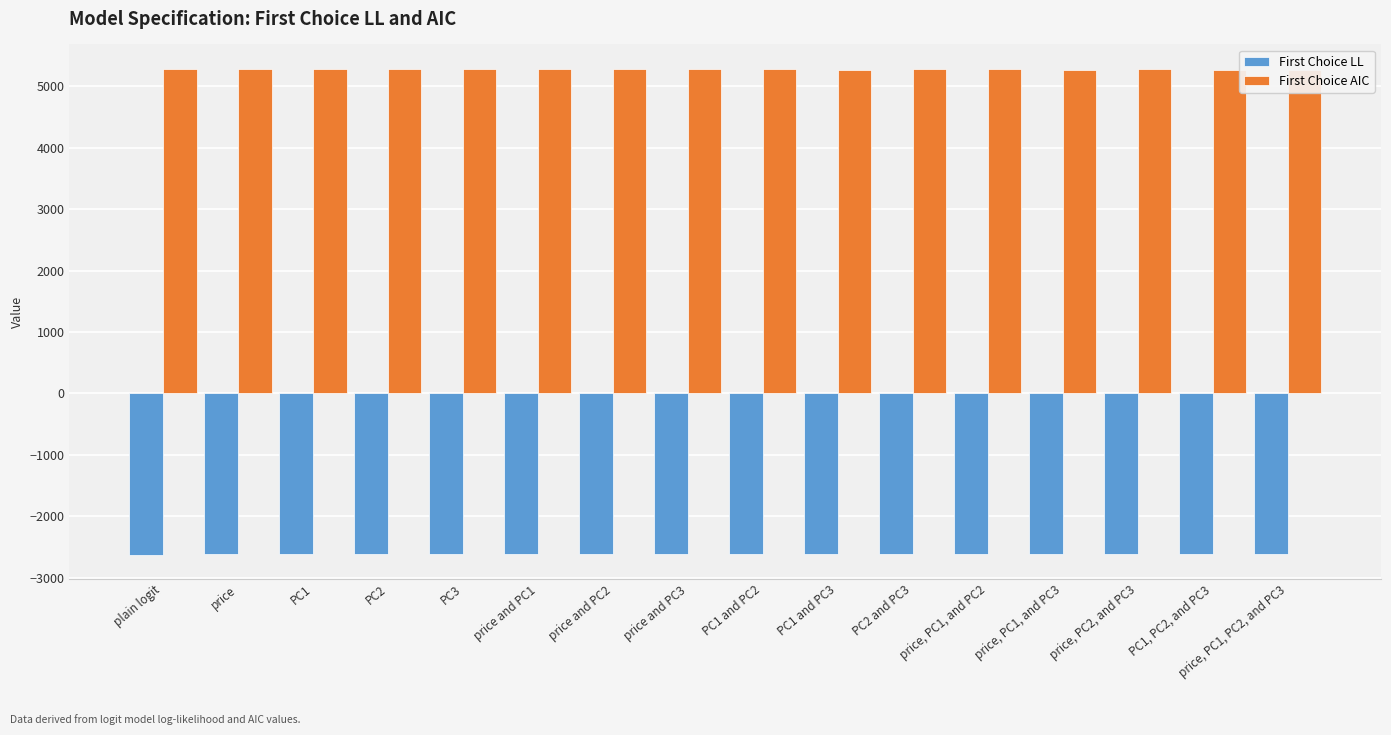

How many bars are there in total?

32